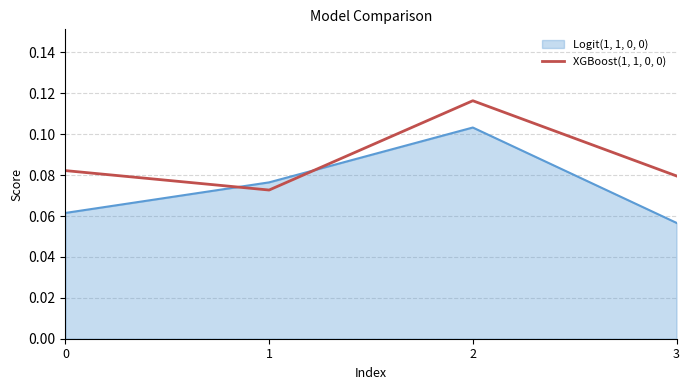

How many Logit(1, 1, 0, 0) values are between 0 and 1?

4